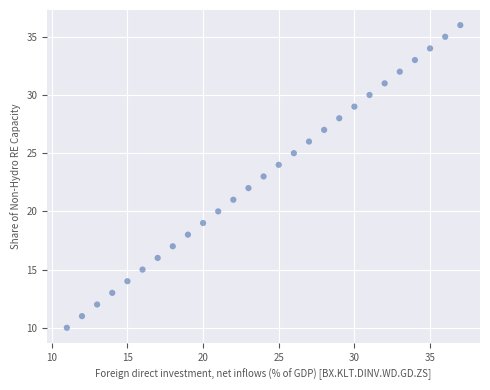

What is the range of Y values (max minus min)?

26